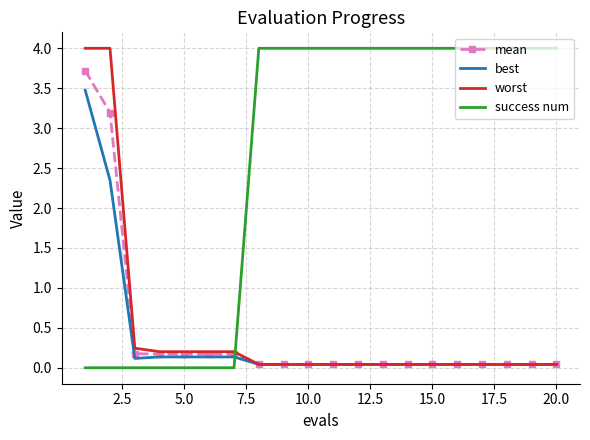

What is the maximum value shown in the chart?

4.0